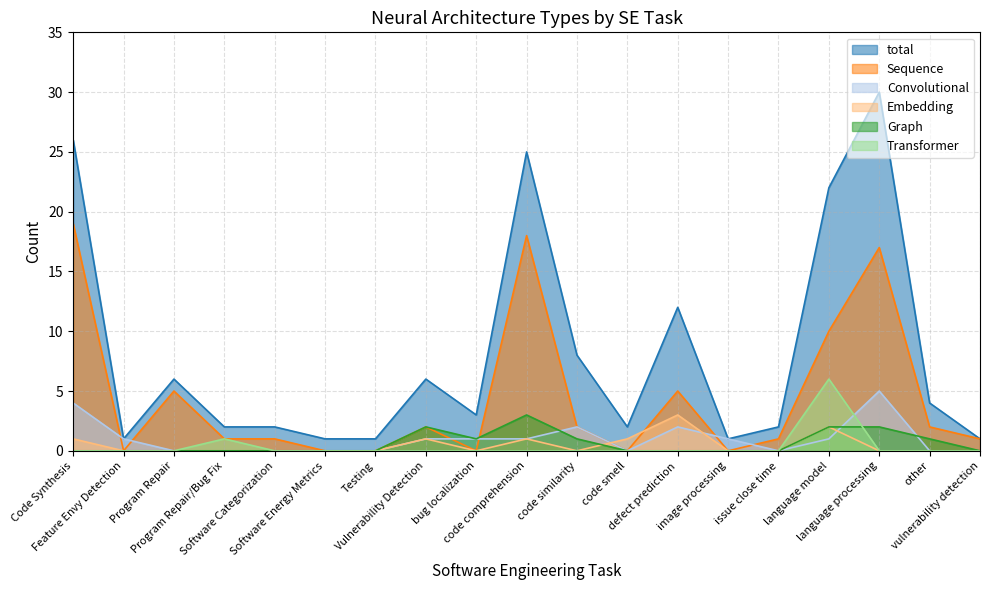

What position from the left is Program Repair?

3